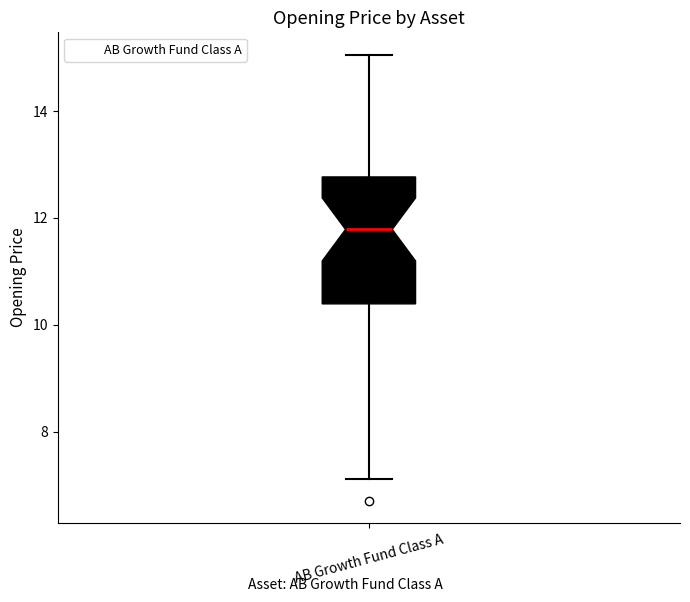

Transcribe this box plot: give where the median line is, the range the box spans, and where the two whiskers end, as read against the y-axis. The values are not printed on the chart, so give them approximately, as read against the axis.

median 11.8, box 10.4 to 12.8, whiskers 7.2 to 15.0